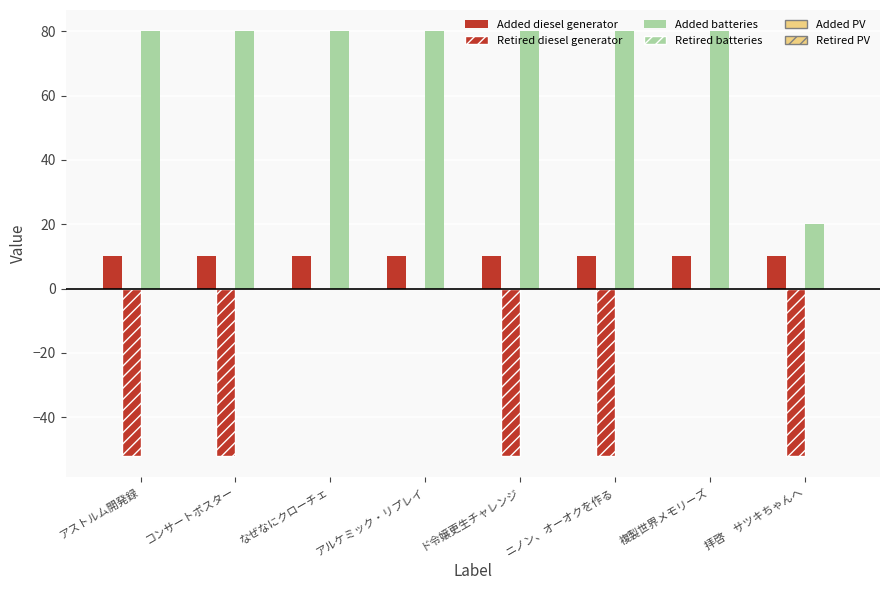

How many data points does each series have?

8